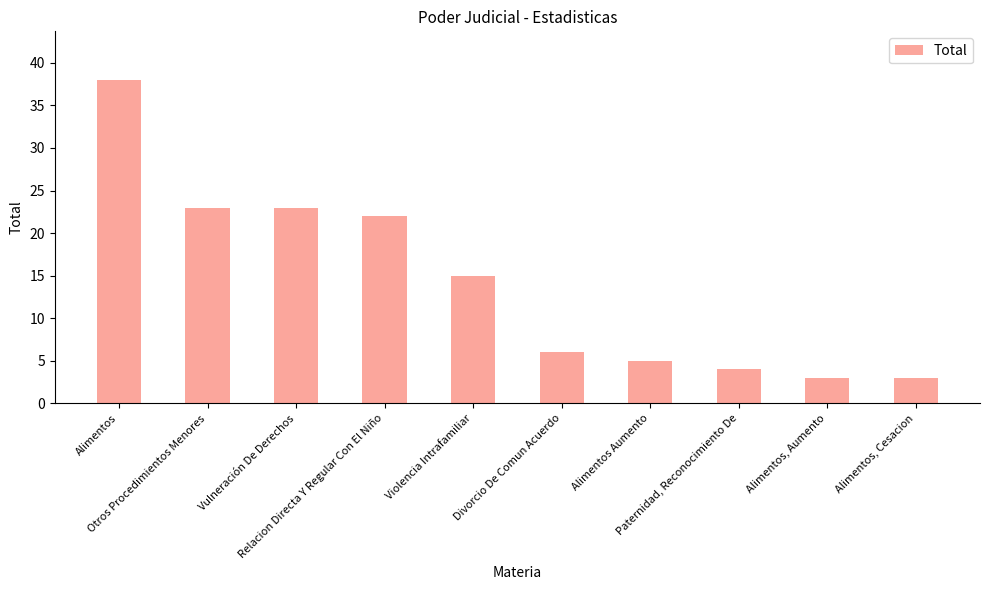

What is the value of the 8th bar from the left?

4